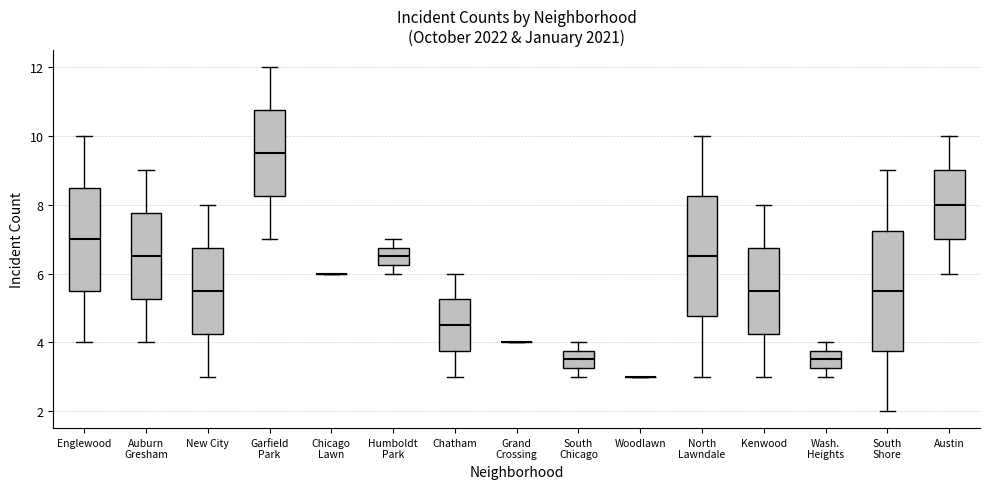

Reading left to right, transcribe this box plot: for each box, give where its median line is, the range the box spans, and where its two whiskers end, as read against the y-axis. The values are not printed on the chart, so give them approximately, as read against the axis.

Englewood: median 7.0, box 5.6 to 8.6, whiskers 4.0 to 10.0
Auburn Gresham: median 6.6, box 5.2 to 7.8, whiskers 4.0 to 9.0
New City: median 5.6, box 4.2 to 6.8, whiskers 3.0 to 8.0
Garfield Park: median 9.6, box 8.2 to 10.8, whiskers 7.0 to 12.0
Chicago Lawn: box collapsed to a line at 6.0, whiskers 6.0 to 6.0
Humboldt Park: median 6.6, box 6.2 to 6.8, whiskers 6.0 to 7.0
Chatham: median 4.6, box 3.8 to 5.2, whiskers 3.0 to 6.0
Grand Crossing: box collapsed to a line at 4.0, whiskers 4.0 to 4.0
South Chicago: median 3.6, box 3.2 to 3.8, whiskers 3.0 to 4.0
Woodlawn: box collapsed to a line at 3.0, whiskers 3.0 to 3.0
North Lawndale: median 6.6, box 4.8 to 8.2, whiskers 3.0 to 10.0
Kenwood: median 5.6, box 4.2 to 6.8, whiskers 3.0 to 8.0
Wash. Heights: median 3.6, box 3.2 to 3.8, whiskers 3.0 to 4.0
South Shore: median 5.6, box 3.8 to 7.2, whiskers 2.0 to 9.0
Austin: median 8.0, box 7.0 to 9.0, whiskers 6.0 to 10.0